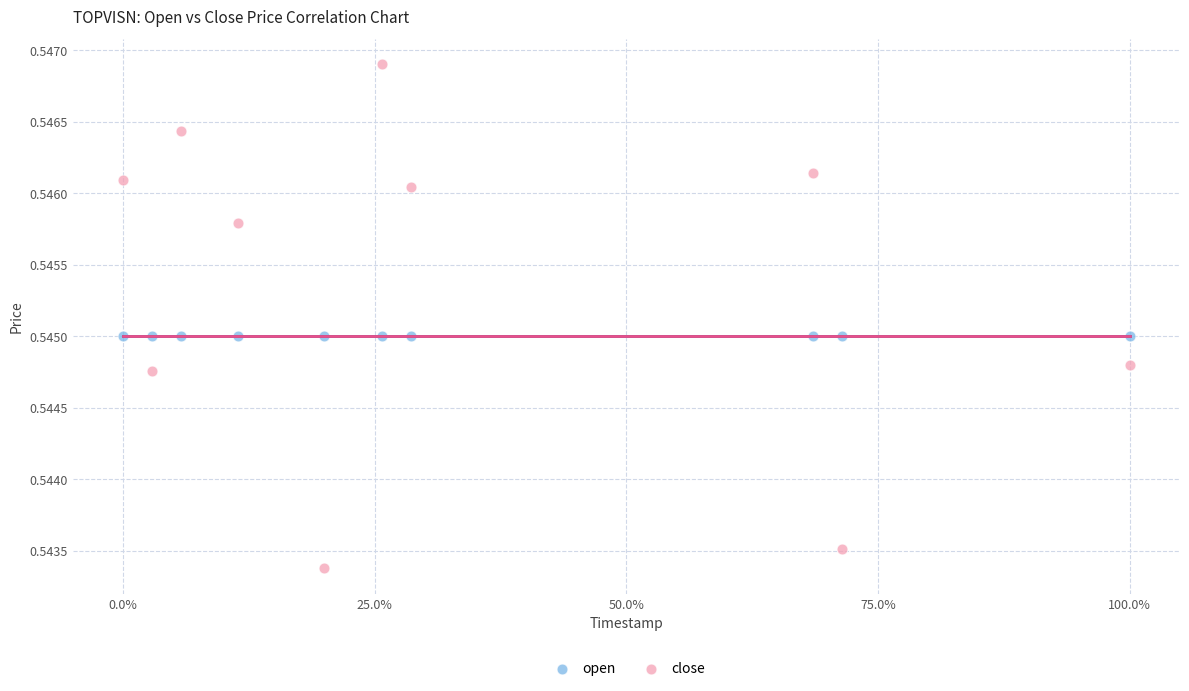

Which series contains the lowest Y value?

close